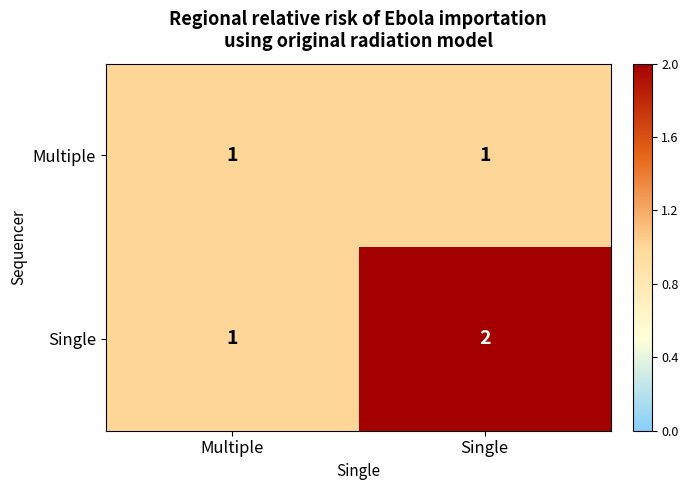

Where is Single nearest to the value 1?

Multiple